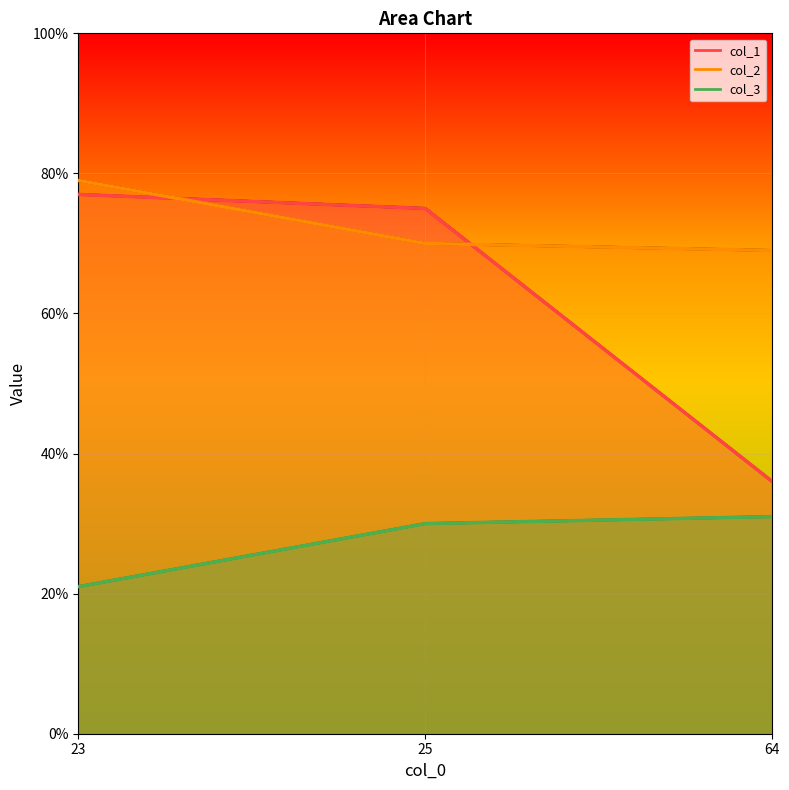

At which label does col_1 reach its minimum?

64